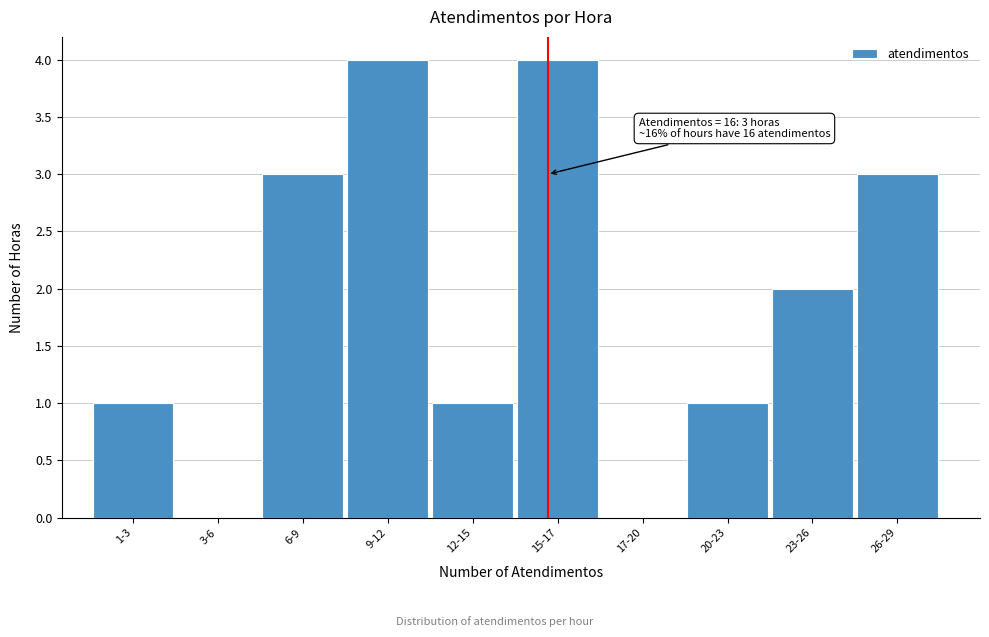

Reading right to left, transcribe all the data shown in this chart.

26-29=3	23-26=2	20-23=1	17-20=0	15-17=4	12-15=1	9-12=4	6-9=3	3-6=0	1-3=1